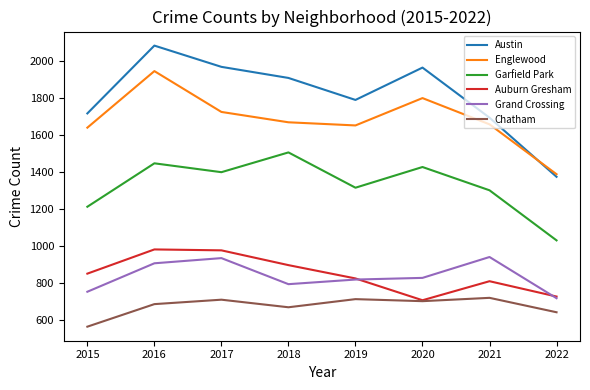

Which series has the widest spread of values?

Austin